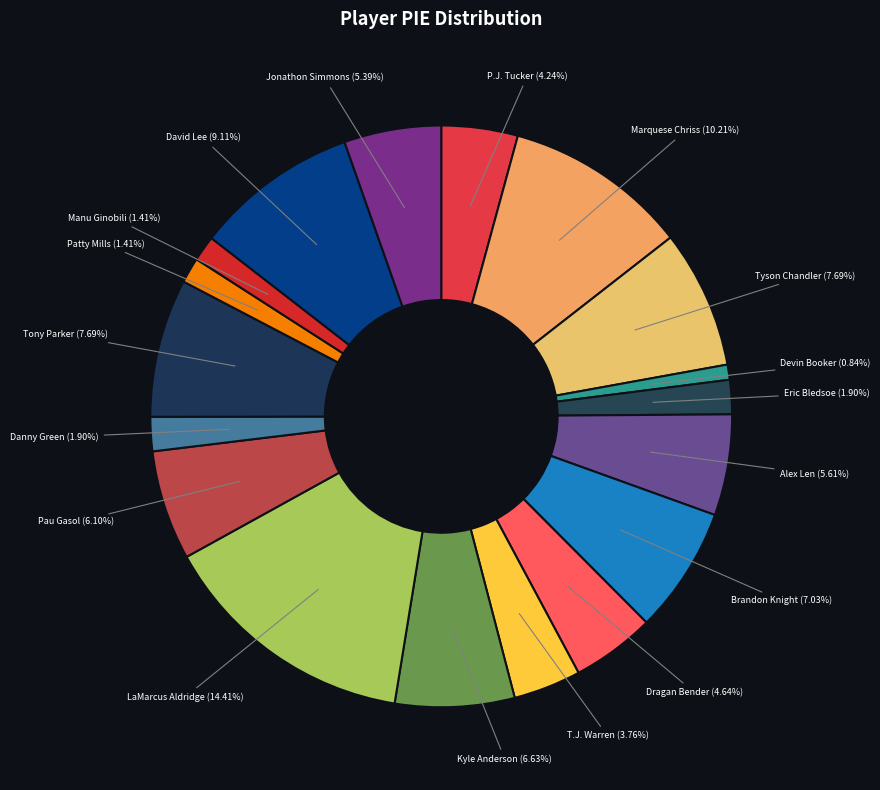

To the nearest percent, what percentage of the pie is David Lee?

9%